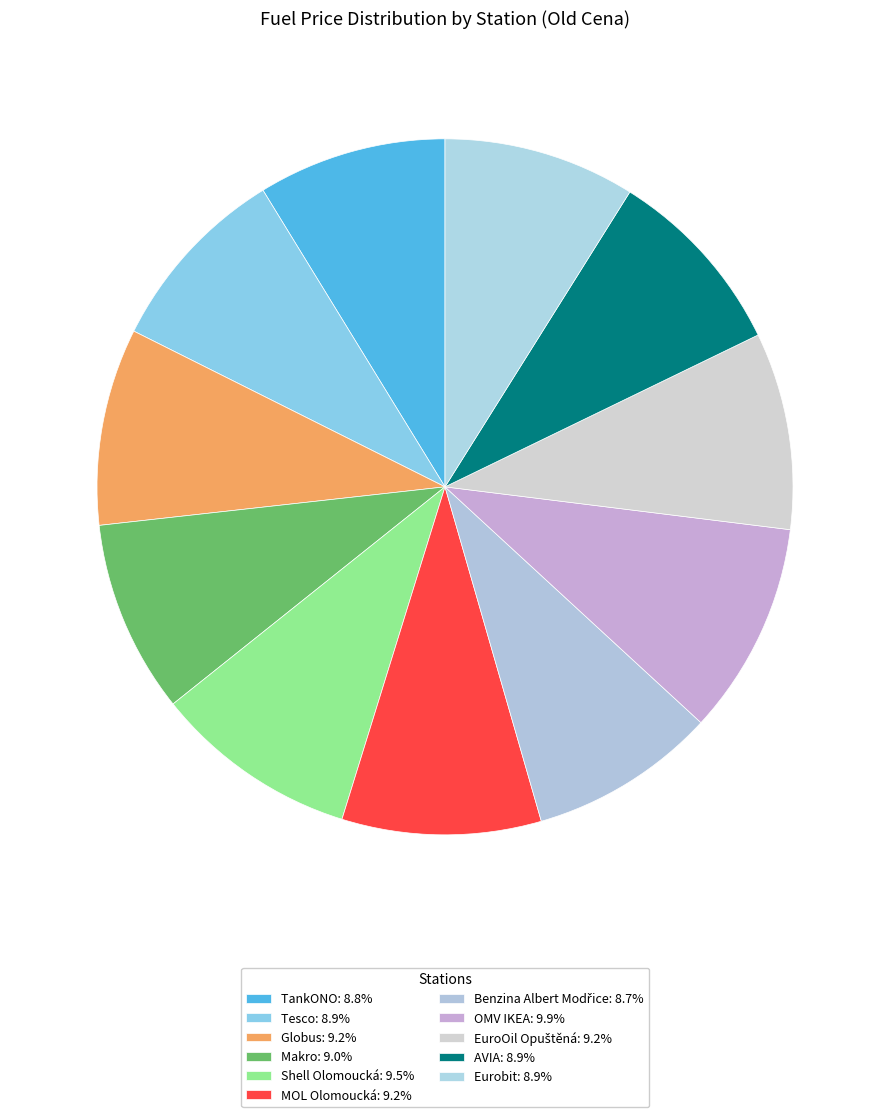

Rank the categories by value from lowest to highest.

Benzina Albert Modřice, TankONO, Tesco, AVIA, Eurobit, Makro, Globus, EuroOil Opuštěná, MOL Olomoucká, Shell Olomoucká, OMV IKEA